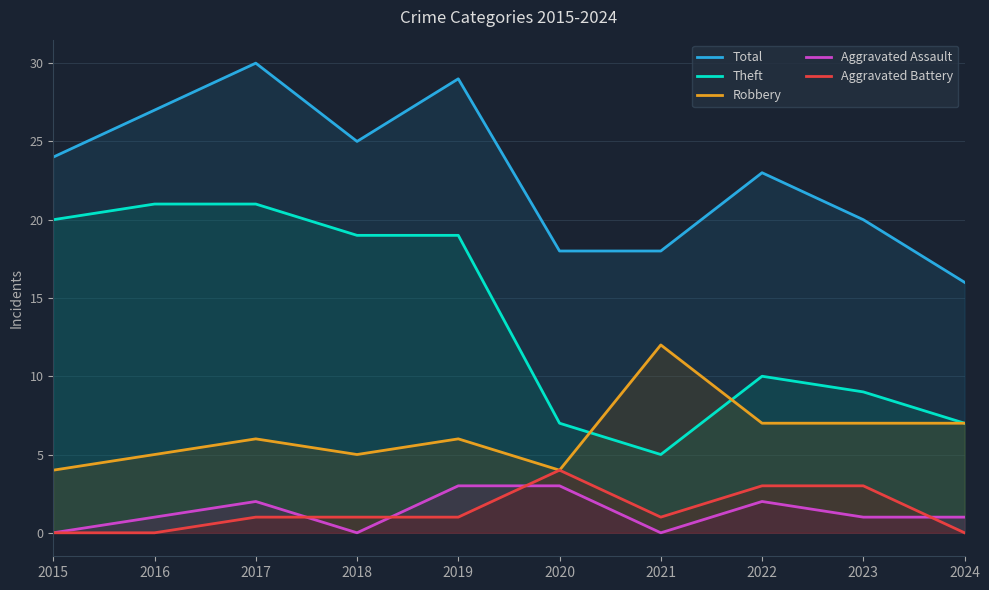

How many interior local peaks does the Robbery series have?

3